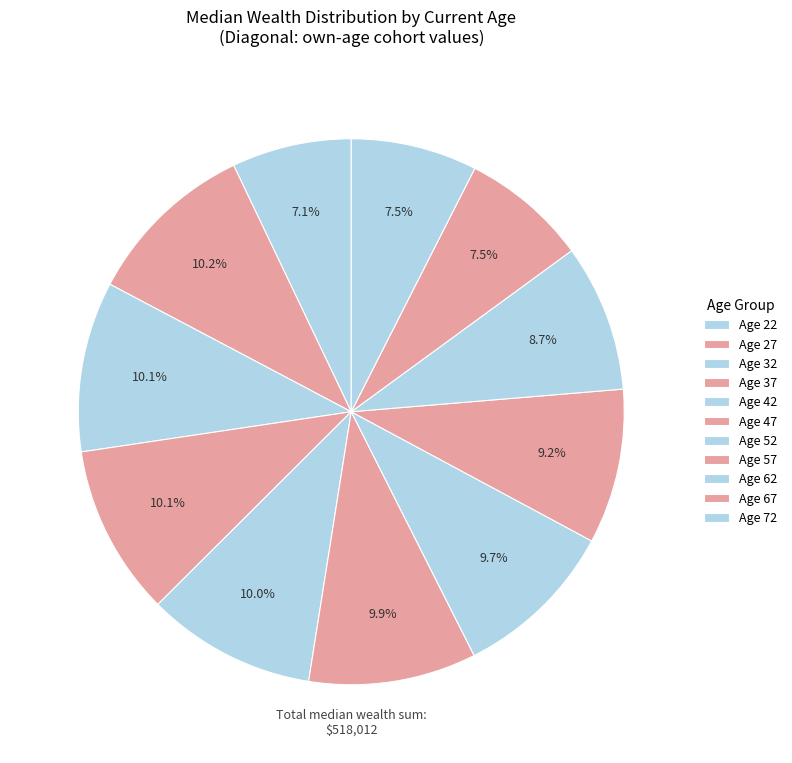

How many slices are in this pie chart?

11